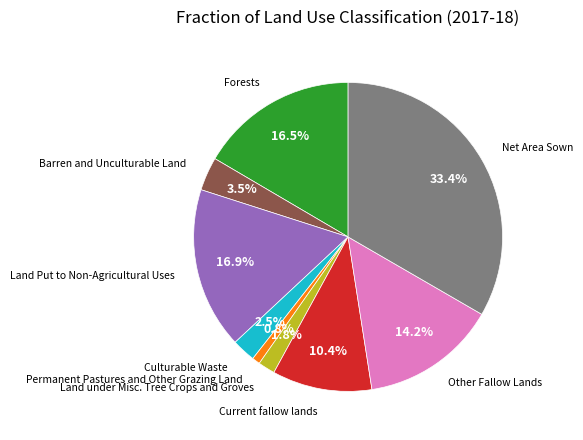

Is there any slice that represents more than half of the pie?

No